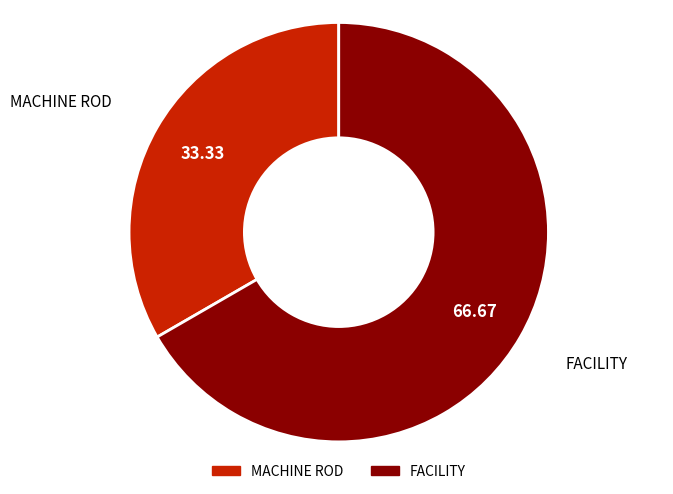

Which category has the smallest portion of the pie?

MACHINE ROD